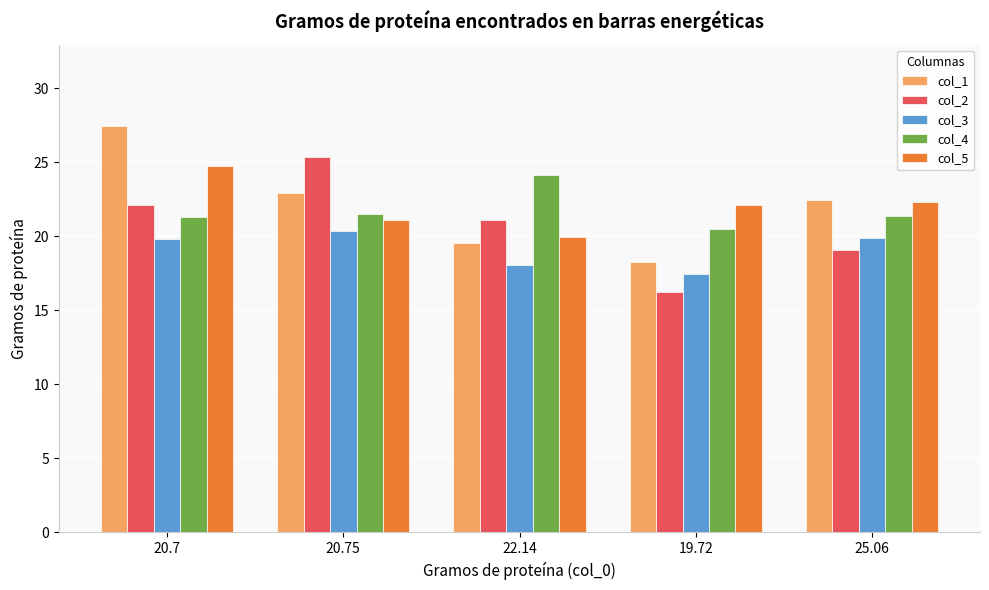

Which category has the lowest value in the col_1 series?

19.72